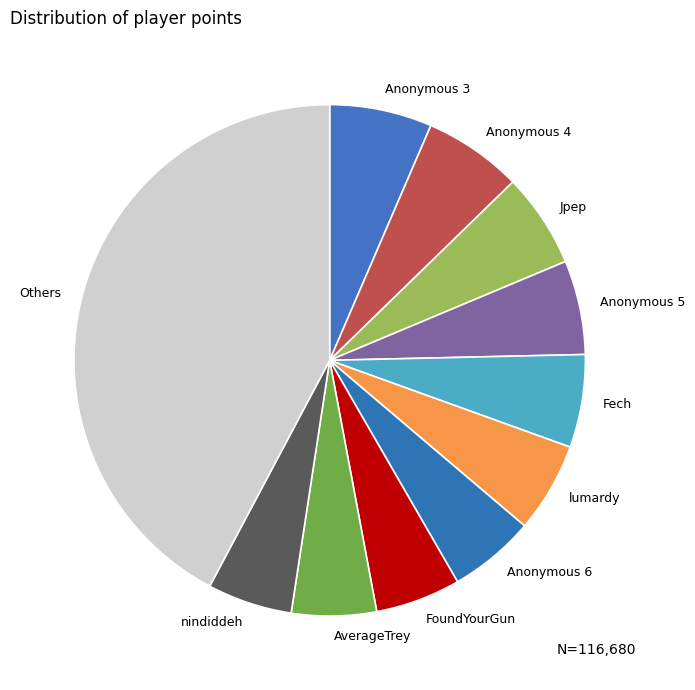

Between Jpep and AverageTrey, which is larger?

Jpep